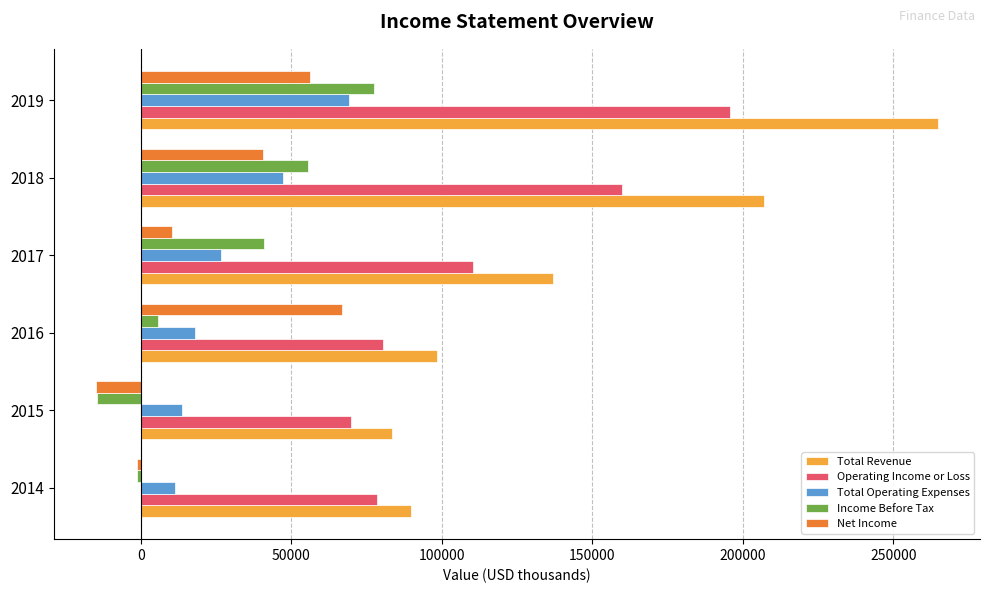

Which label corresponds to the largest value in the chart?

2019